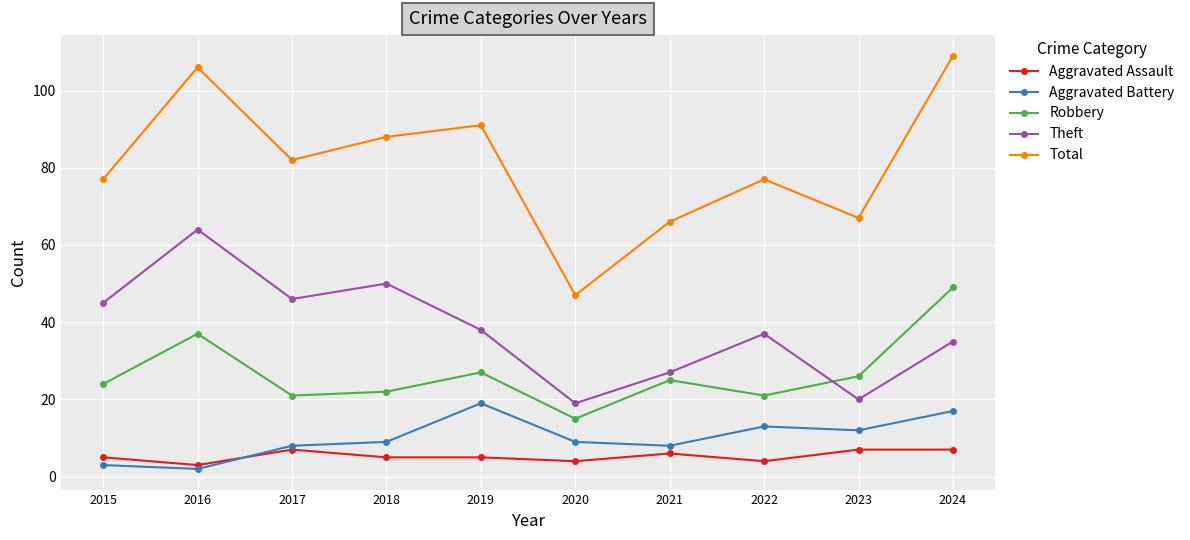

At how many categories does at least one series exceed 60?

9